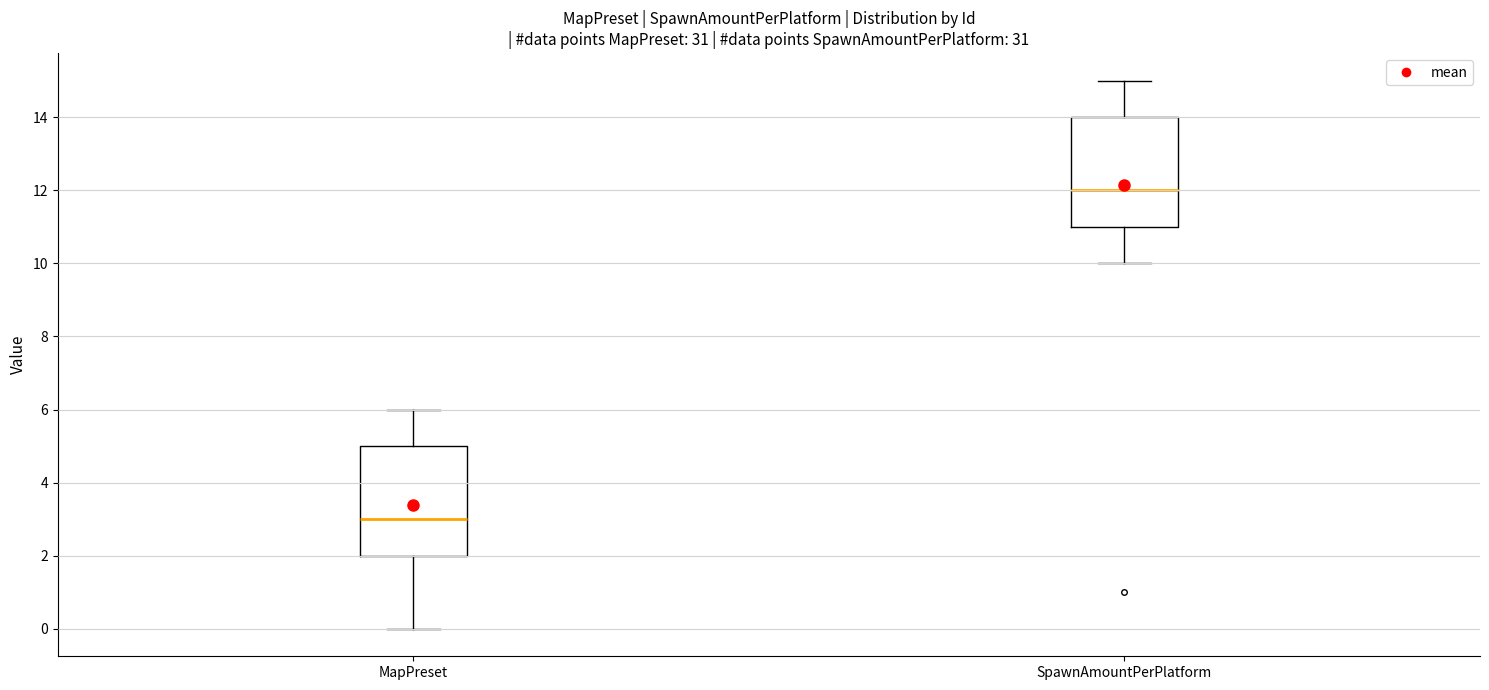

Where is the lower edge of the box for SpawnAmountPerPlatform on the y-axis? The values are not printed on the chart, so give them approximately, as read against the axis.

11